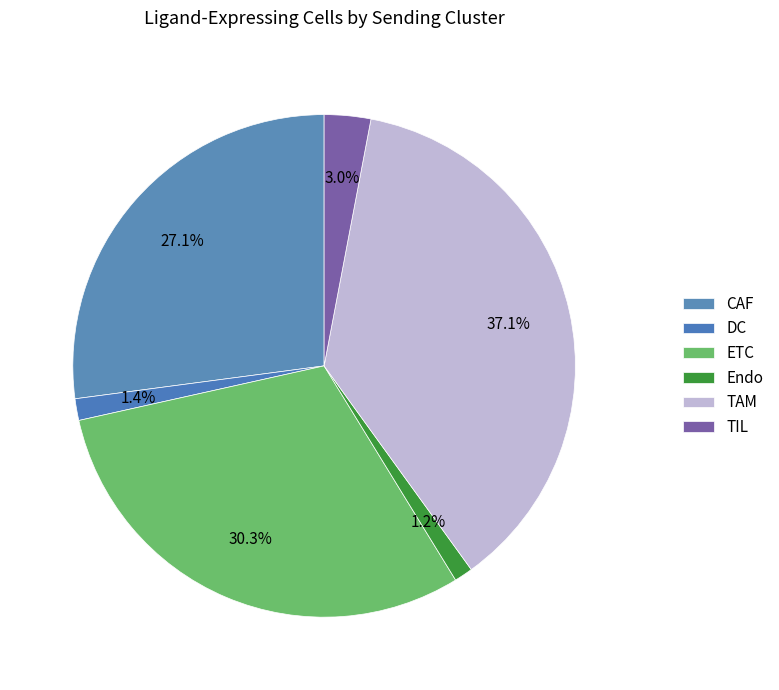

How many slices are in this pie chart?

6